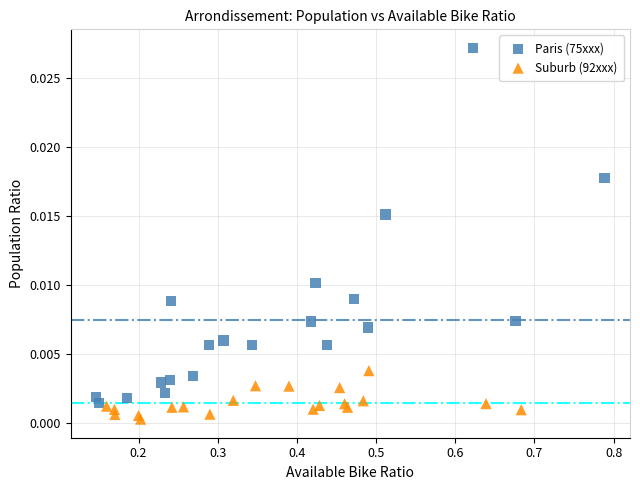

What are all the series names shown in the legend?

Paris (75xxx), Suburb (92xxx)